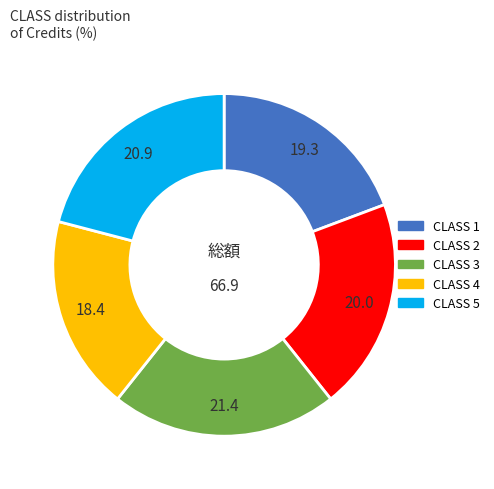

Do CLASS 2 and CLASS 1 together represent more than half of the pie?

No